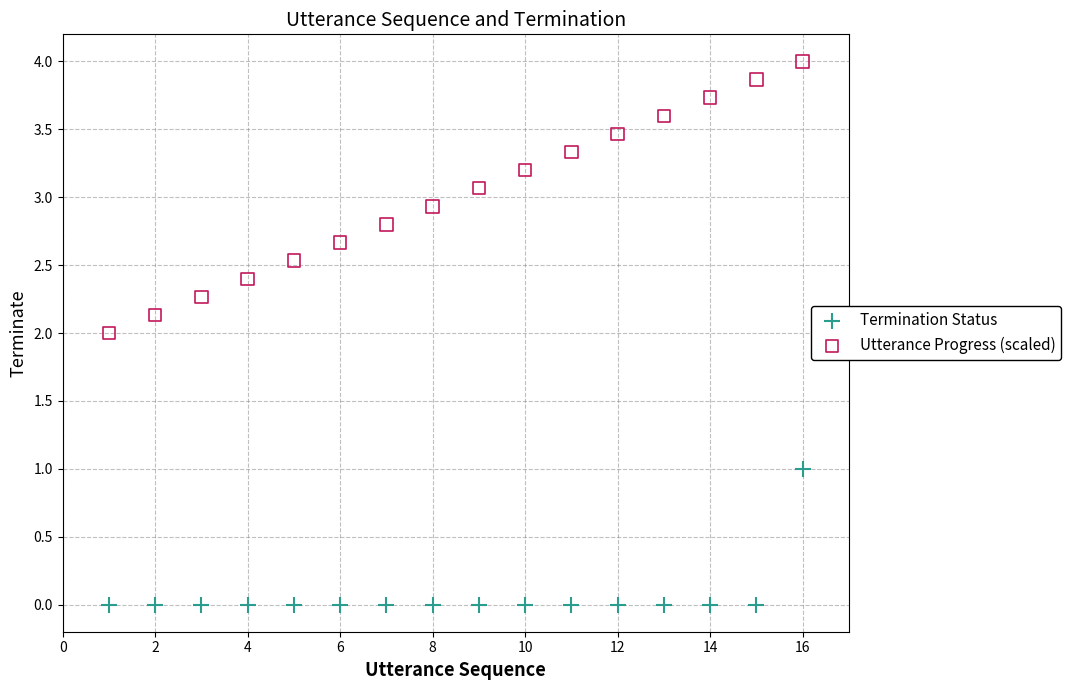

Which series has the largest Y range (max minus min)?

Utterance Progress (scaled)